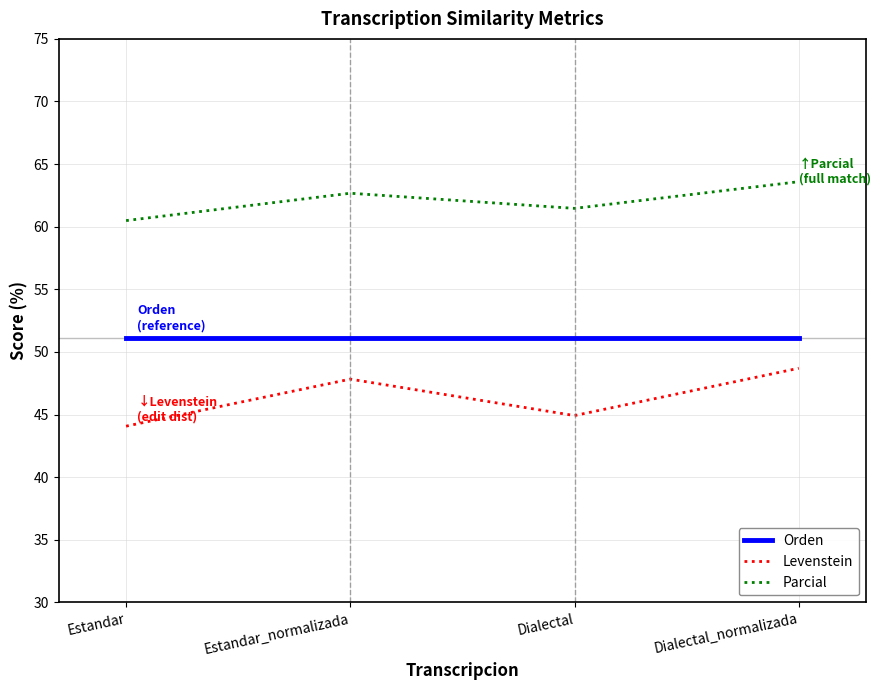

At which label is Parcial closest to 62?

Dialectal